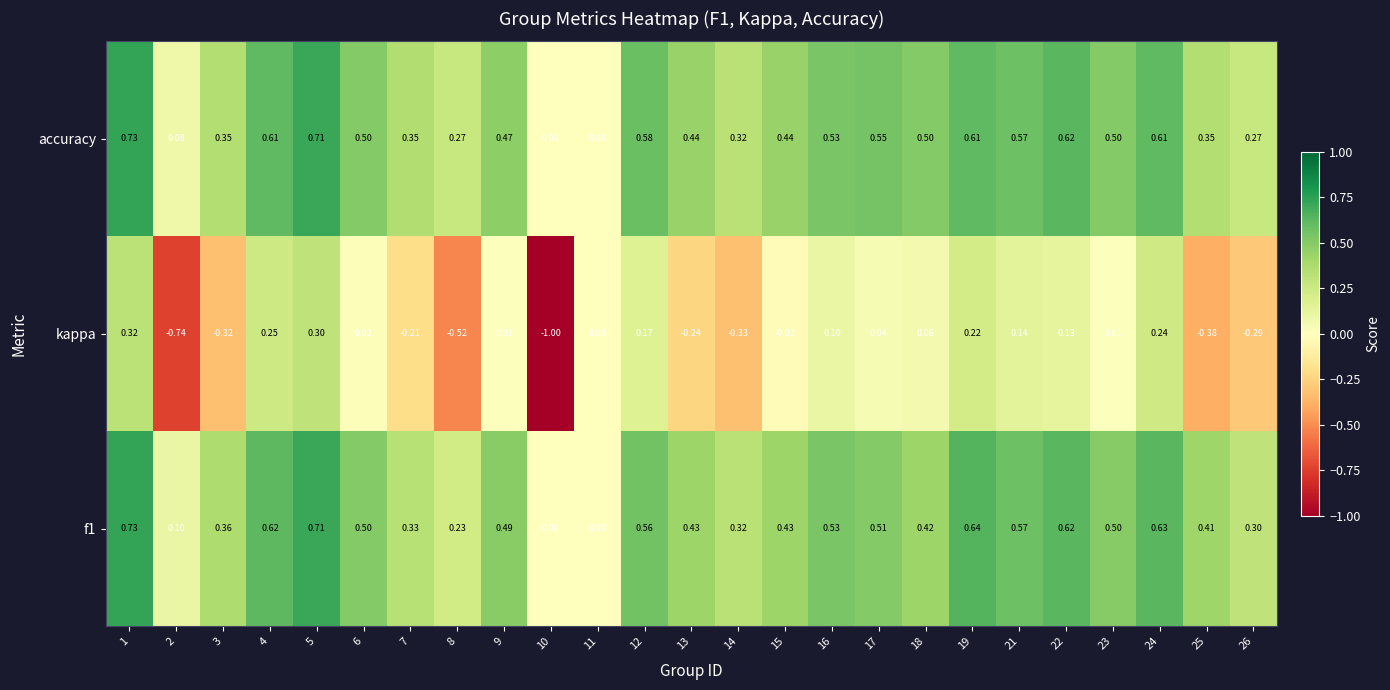

Count the number of data series in this chart.

3